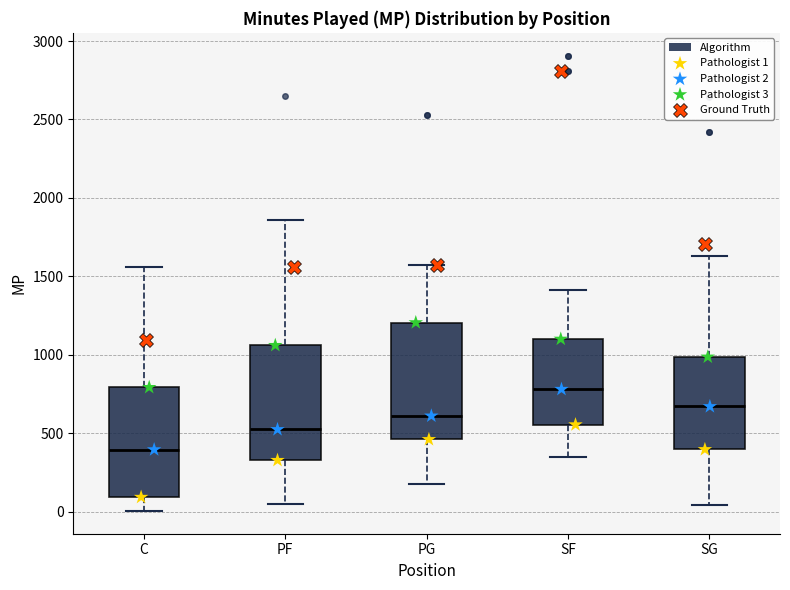

Reading left to right, read every box against the y-axis: the position of its median line, the range the box covers, and the ends of its whiskers. The values are not printed on the chart, so give them approximately, as read against the axis.

C: median 400, box 100 to 800, whiskers 0 to 1550
PF: median 500, box 350 to 1050, whiskers 50 to 1850
PG: median 600, box 450 to 1200, whiskers 200 to 1550
SF: median 800, box 550 to 1100, whiskers 350 to 1400
SG: median 650, box 400 to 1000, whiskers 50 to 1650